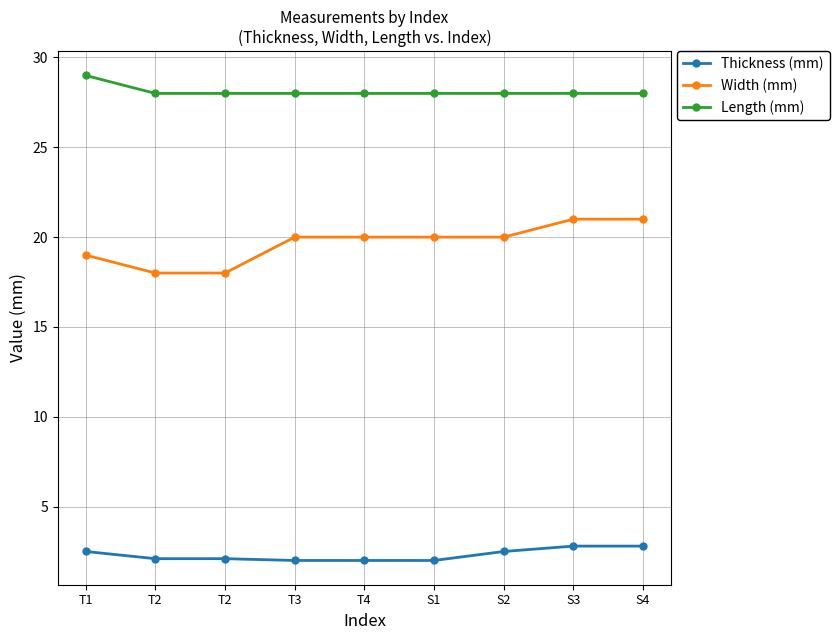

Which has a higher value, S4 or T2?

S4